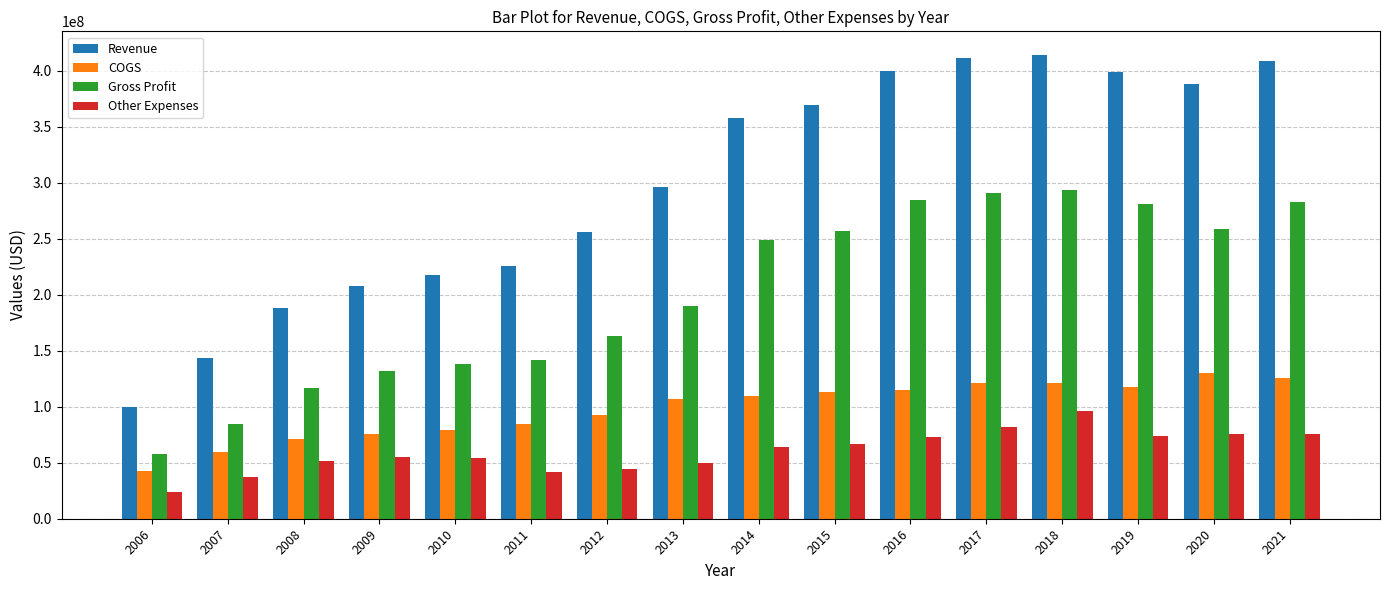

What is the spread (max minus min) of values at 2007?

106200000